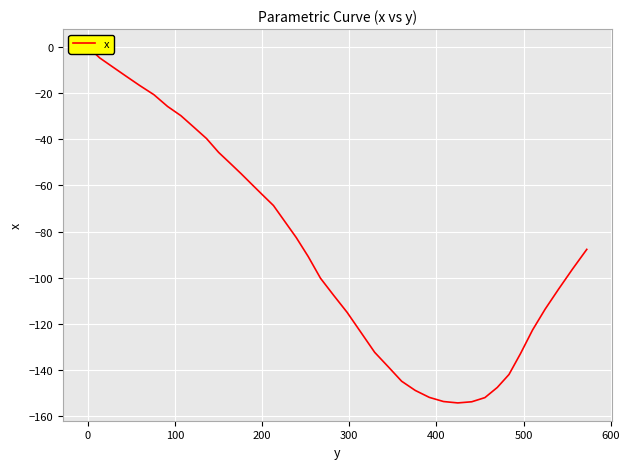

Reading left to right, list all the values displayed in this chart.

0.0	-4.8	-8.6	-12.6	-16.7	-20.7	-25.8	-29.8	-34.8	-39.7	-45.7	-50.5	-55.0	-59.5	-64.0	-68.7	-75.6	-82.6	-90.8	-100.2	-107.6	-115.0	-123.7	-132.3	-138.6	-144.8	-148.8	-151.8	-153.6	-154.2	-153.7	-151.9	-147.5	-141.9	-132.8	-122.6	-113.6	-105.0	-96.3	-87.7